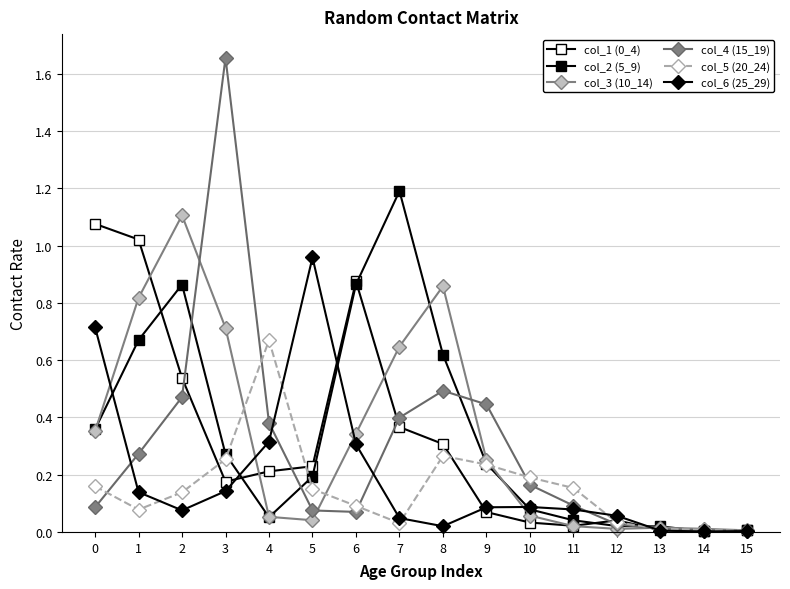

Where is the first local minimum for col_2 (5_9)?

4